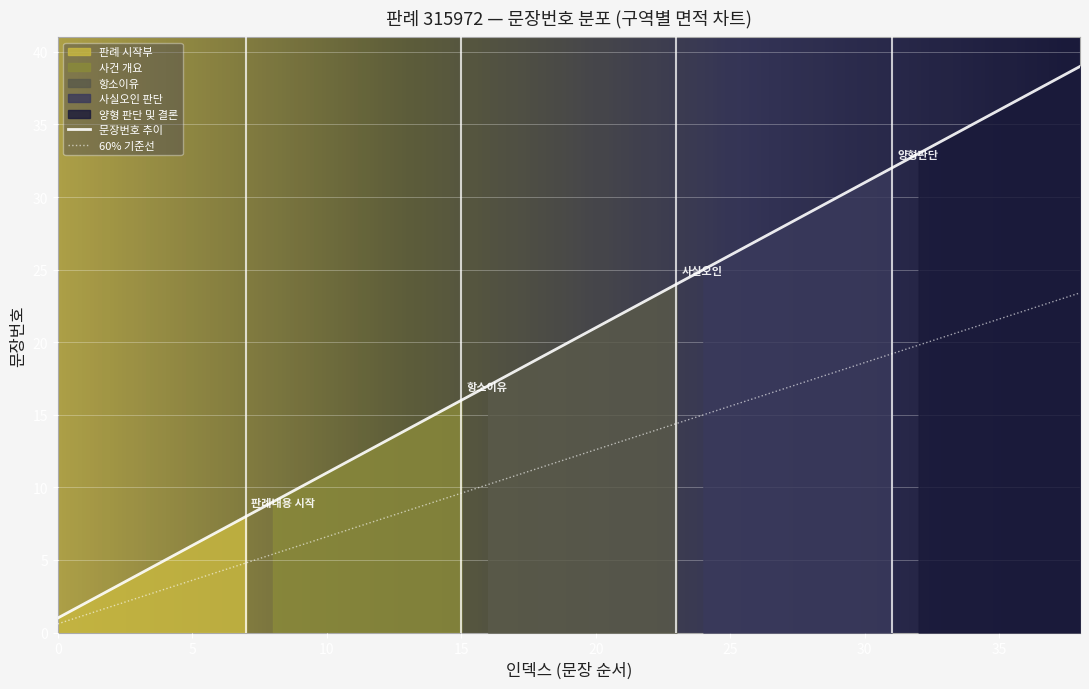

The 60% 기준선 series shows 18.5 at 20. True or false?

False